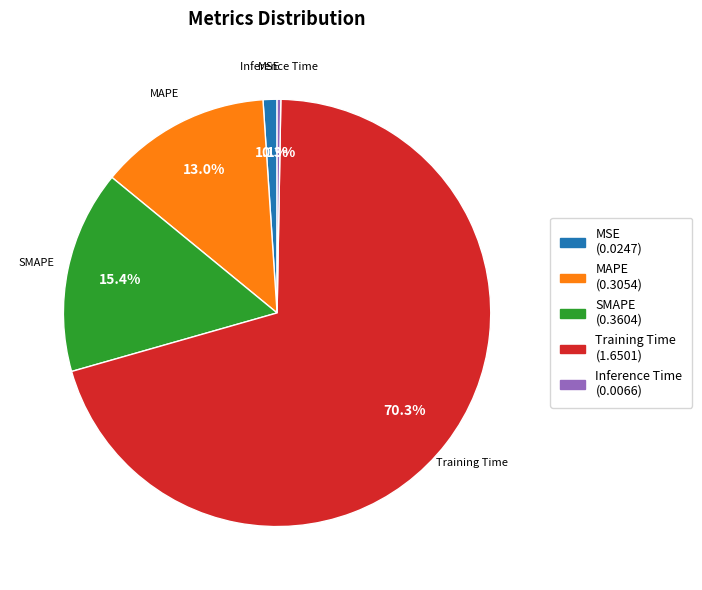

Is Training Time the majority of the pie?

Yes